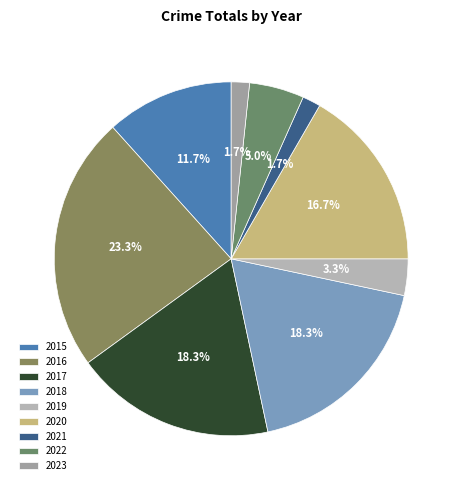

How many segments does this pie chart have?

9